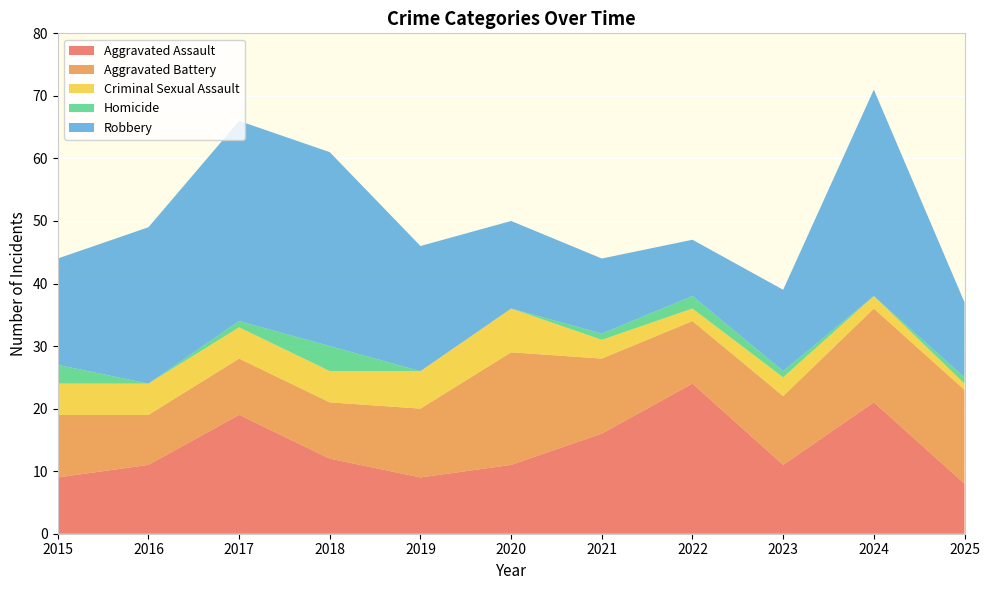

Reading left to right, what are all the values shown in this chart?

Aggravated Assault: 9	11	19	12	9	11	16	24	11	21	8
Aggravated Battery: 10	8	9	9	11	18	12	10	11	15	15
Criminal Sexual Assault: 5	5	5	5	6	7	3	2	3	2	1
Homicide: 3	0	1	4	0	0	1	2	1	0	1
Robbery: 17	25	32	31	20	14	12	9	13	33	12